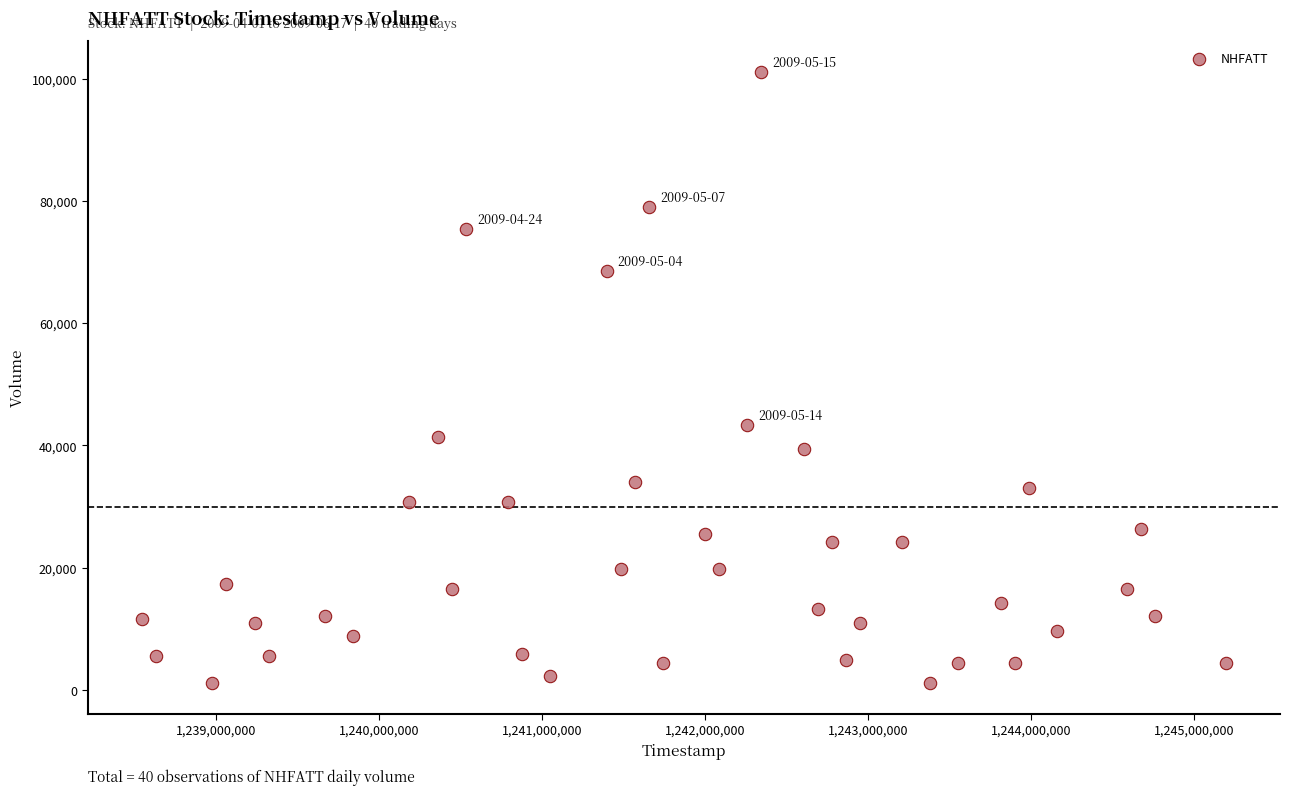

What is the range of Y values (max minus min)?

100100